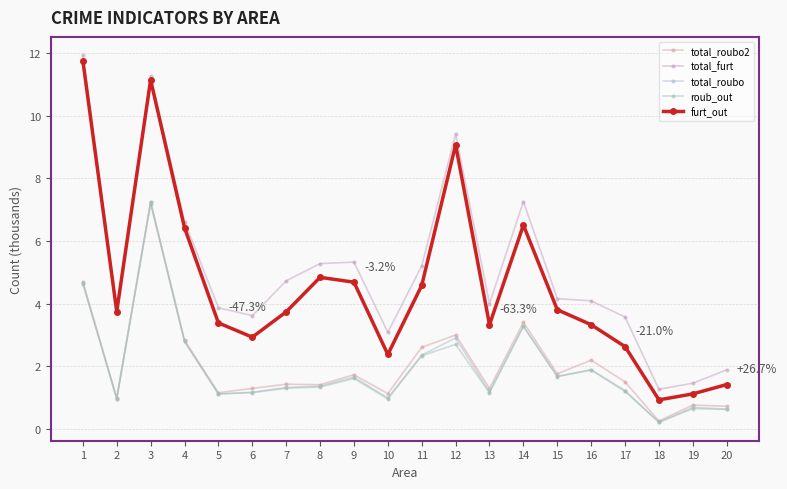

What is the sum of all roub_out values?

38.7